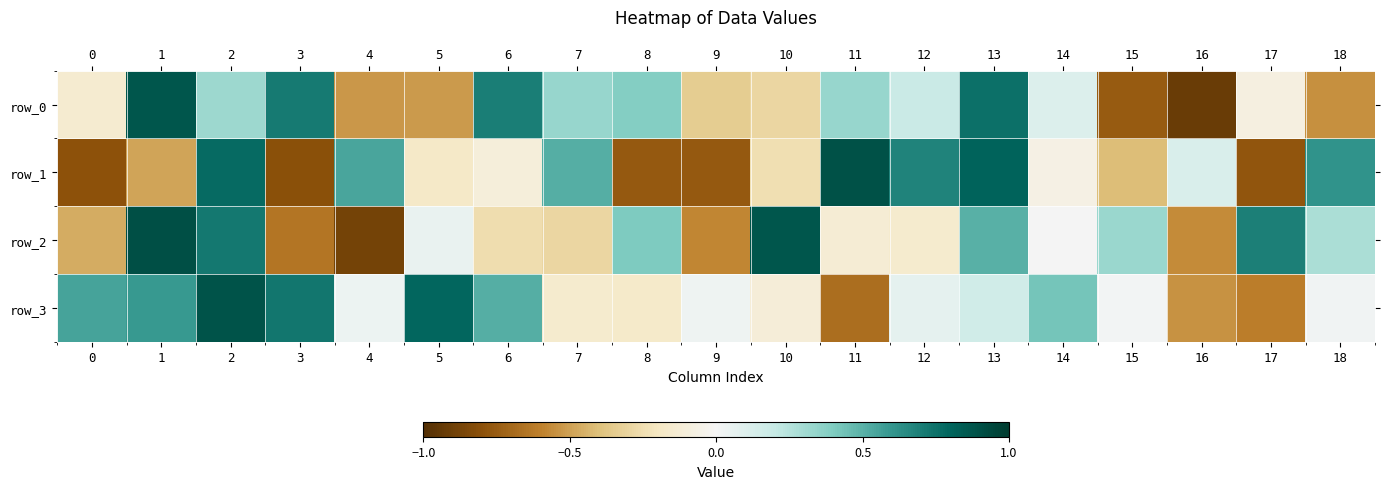

Reading right to left, list all the values displayed in this chart.

row_0: -0.6	-0.1	-0.9	-0.8	0.1	0.8	0.2	0.3	-0.3	-0.3	0.4	0.3	0.7	-0.5	-0.5	0.7	0.3	0.9	-0.1
row_1: 0.6	-0.8	0.1	-0.4	-0.1	0.8	0.7	0.9	-0.2	-0.8	-0.8	0.5	-0.1	-0.2	0.5	-0.8	0.8	-0.5	-0.8
row_2: 0.3	0.7	-0.6	0.3	0.0	0.5	-0.2	-0.1	0.9	-0.6	0.4	-0.3	-0.3	0.0	-0.9	-0.6	0.7	0.9	-0.5
row_3: 0.0	-0.6	-0.5	0.0	0.4	0.2	0.1	-0.7	-0.1	0.0	-0.2	-0.2	0.5	0.8	0.0	0.7	0.9	0.6	0.6